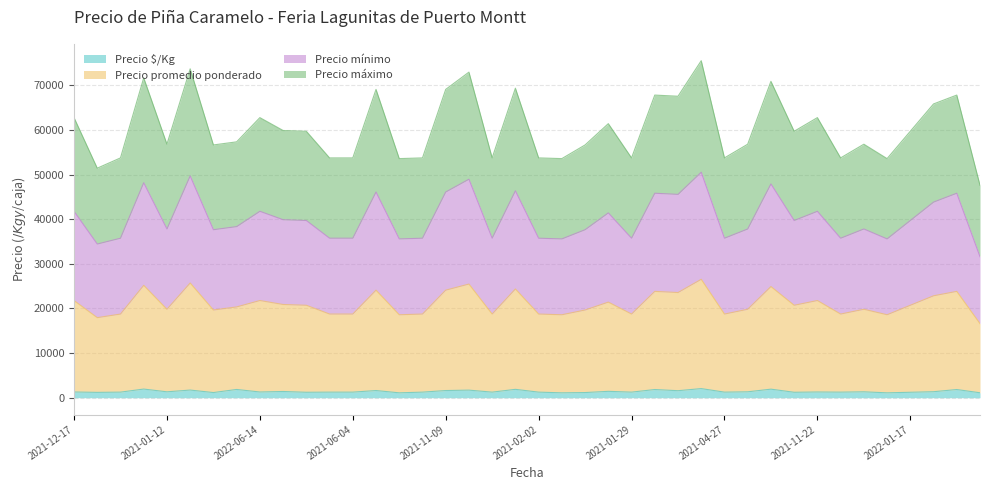

What are all the series names shown in the legend?

Precio $/Kg, Precio promedio ponderado, Precio mínimo, Precio máximo